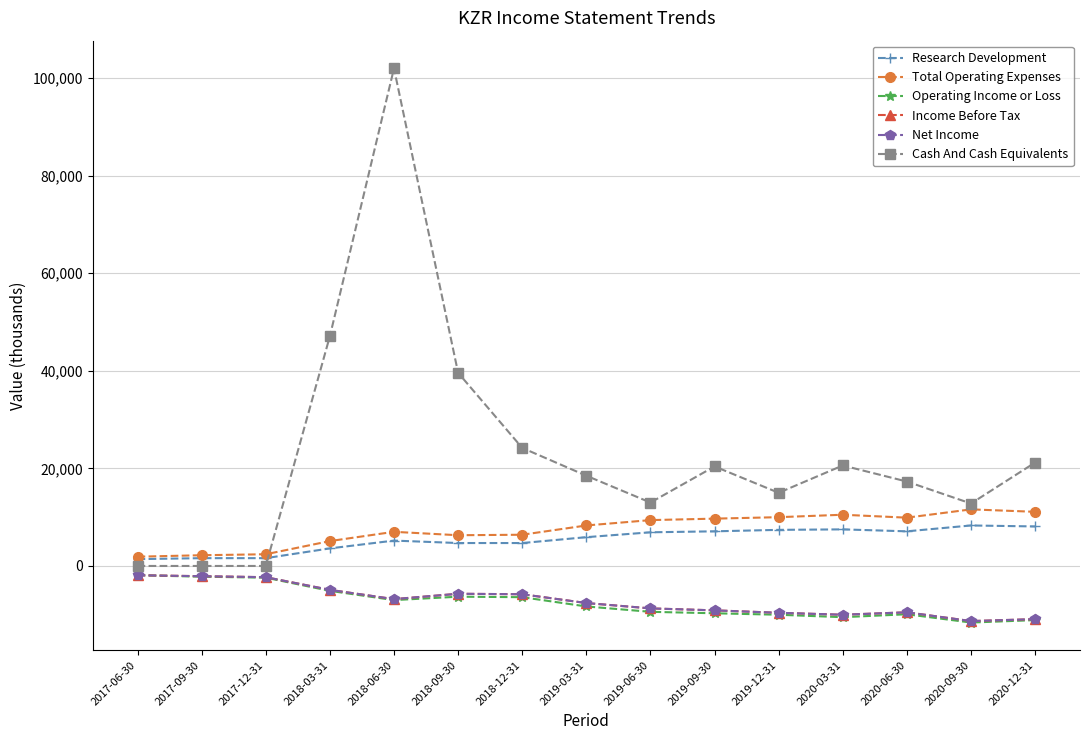

Does the chart have visible grid lines?

Yes